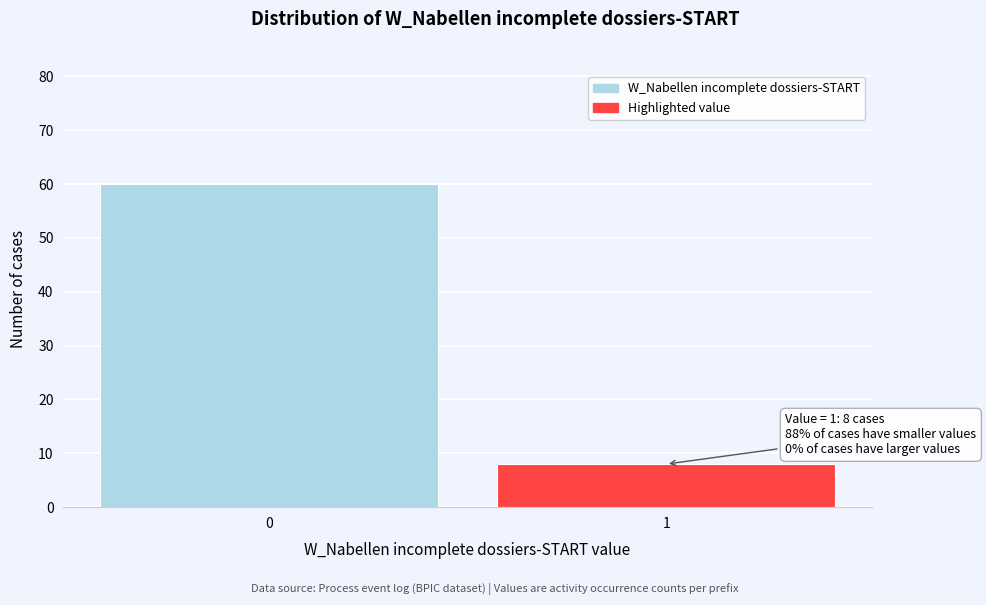

Reading left to right, list all the values displayed in this chart.

60	8